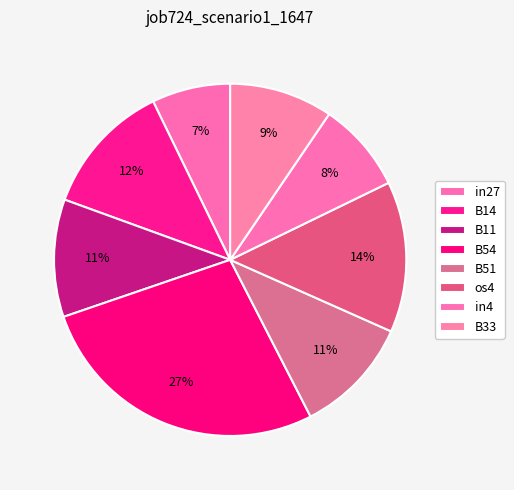

Count the number of slices in the pie.

8